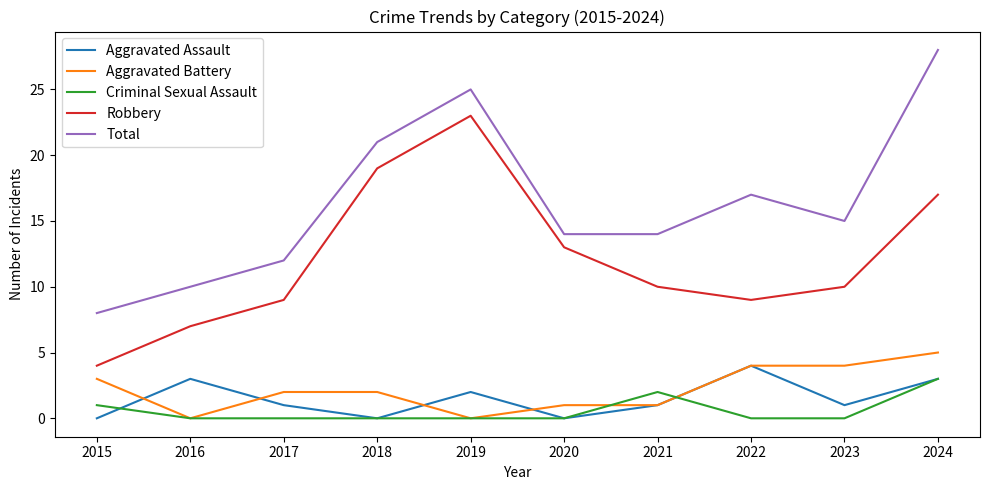

Reading left to right, transcribe all the data shown in this chart.

Aggravated Assault: 0	3	1	0	2	0	1	4	1	3
Aggravated Battery: 3	0	2	2	0	1	1	4	4	5
Criminal Sexual Assault: 1	0	0	0	0	0	2	0	0	3
Robbery: 4	7	9	19	23	13	10	9	10	17
Total: 8	10	12	21	25	14	14	17	15	28